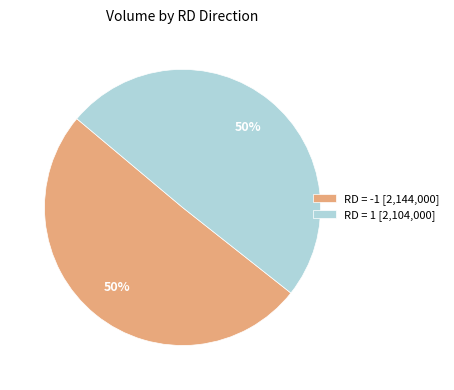

To the nearest percent, what is the combined percentage of RD = -1 [2,144,000] and RD = 1 [2,104,000]?

100%